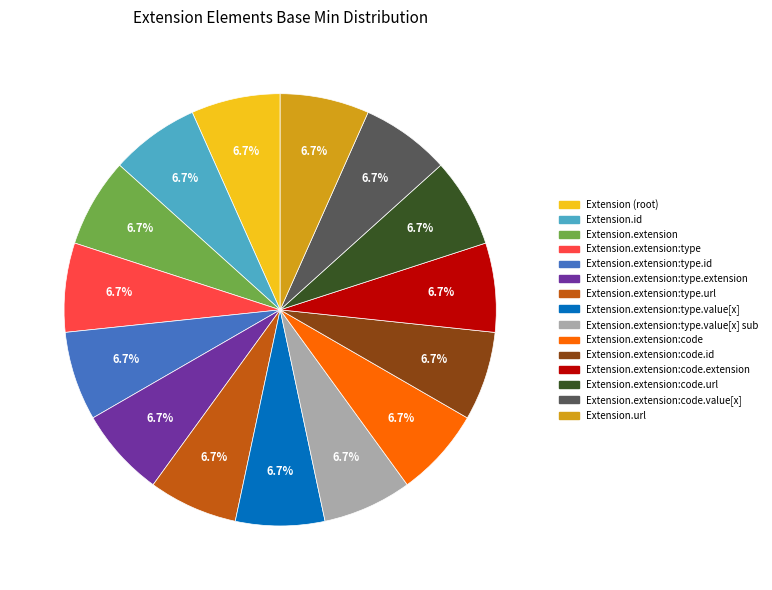

How many slices are in this pie chart?

15